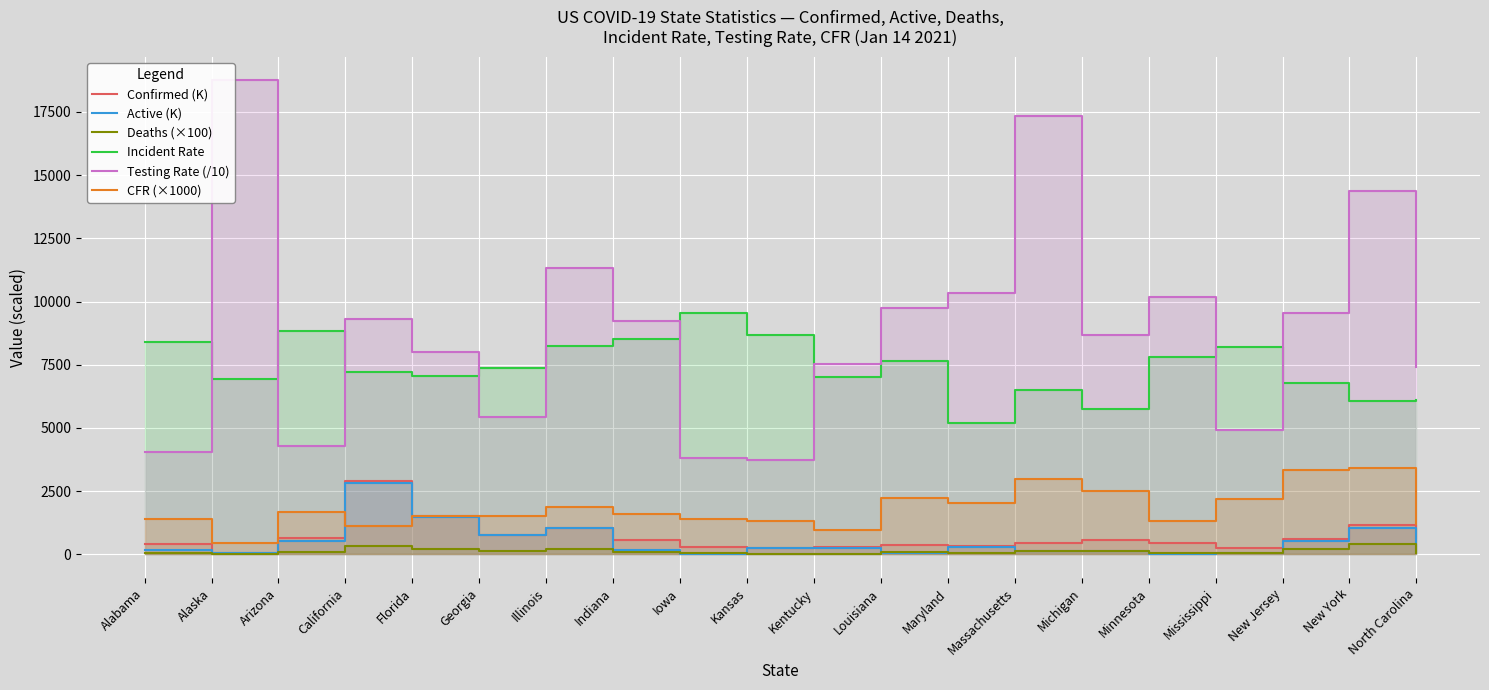

What position from the left is Kansas?

10